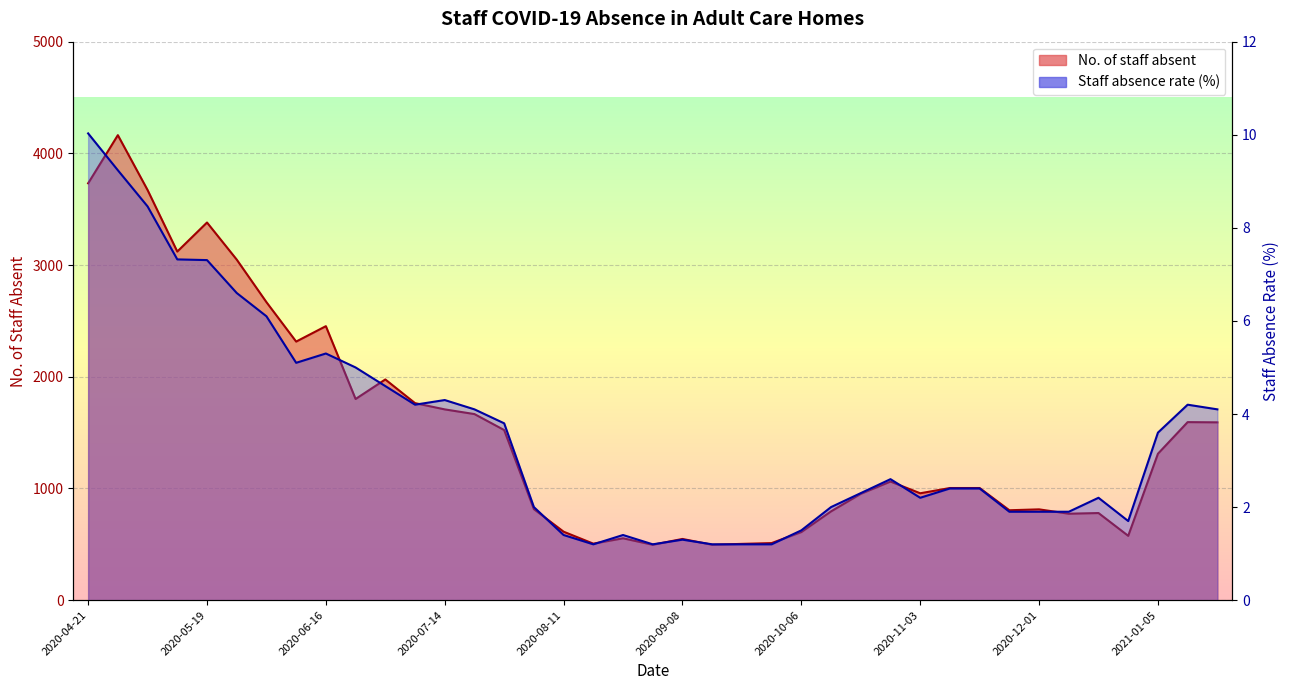

What is the total value across all series at 2020-09-01?

497.2